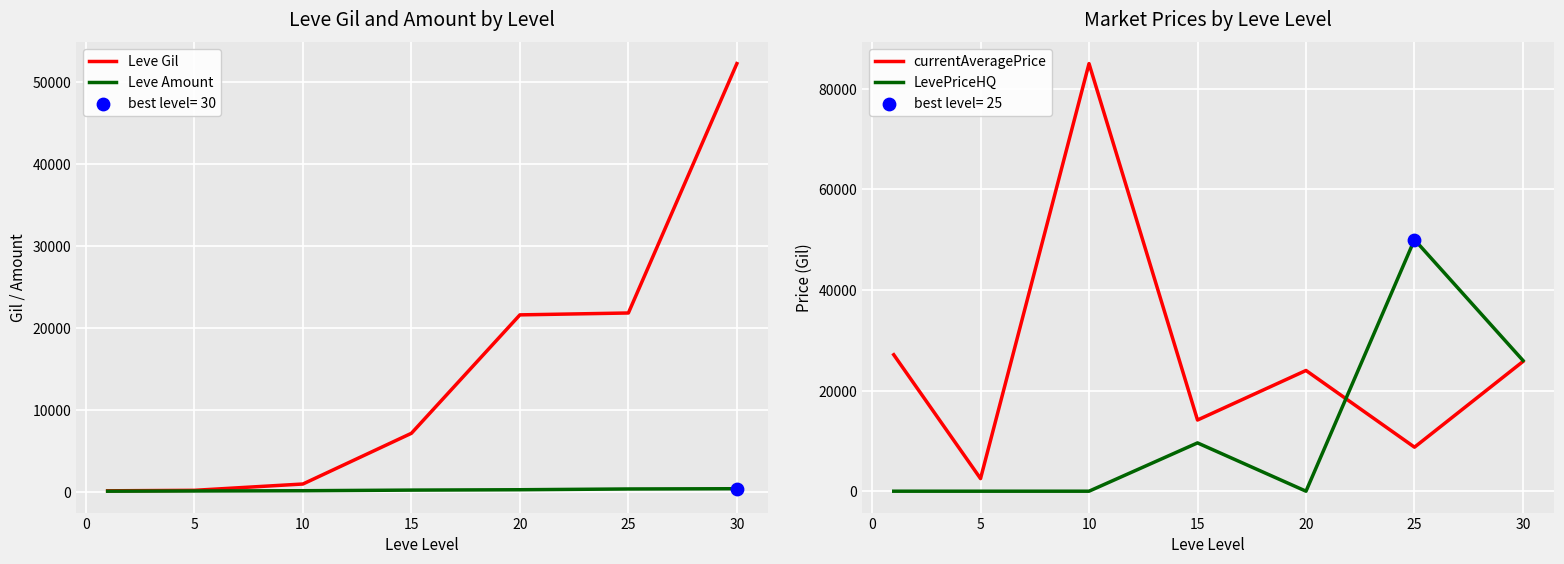

Which series has the widest spread of Y values?

currentAveragePrice